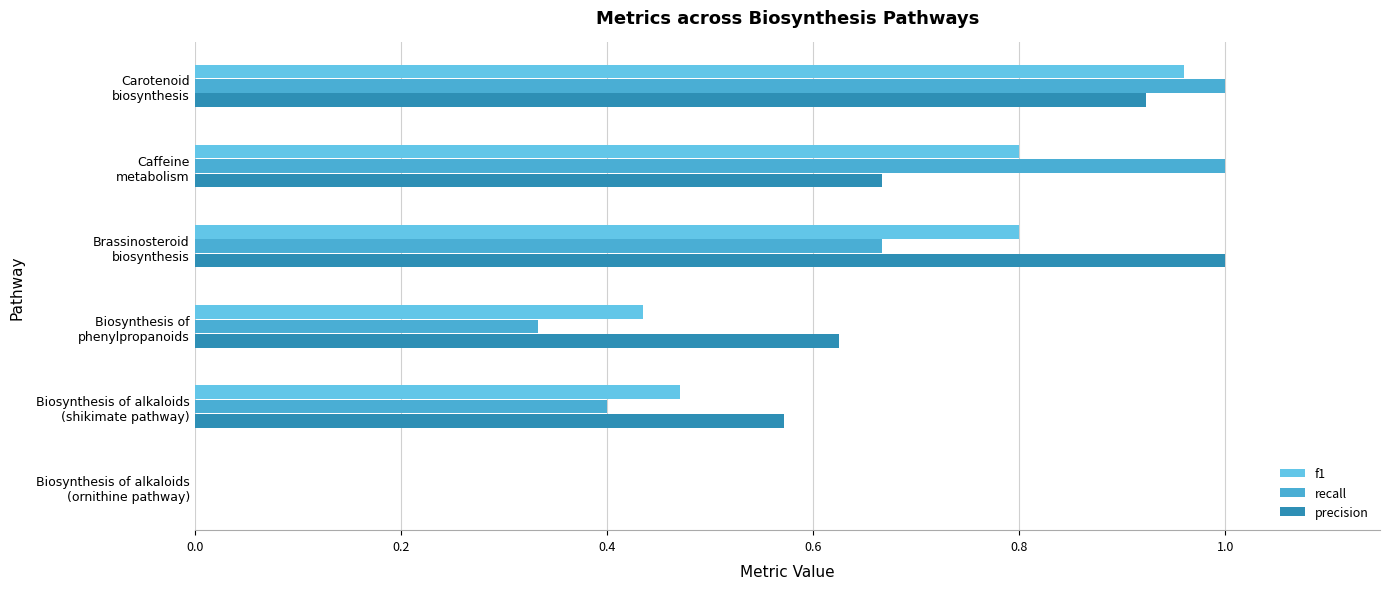

Reading left to right, list all the values displayed in this chart.

f1: 0.0	0.5	0.4	0.8	0.8	1.0
recall: 0.0	0.4	0.3	0.7	1.0	1.0
precision: 0.0	0.6	0.6	1.0	0.7	0.9